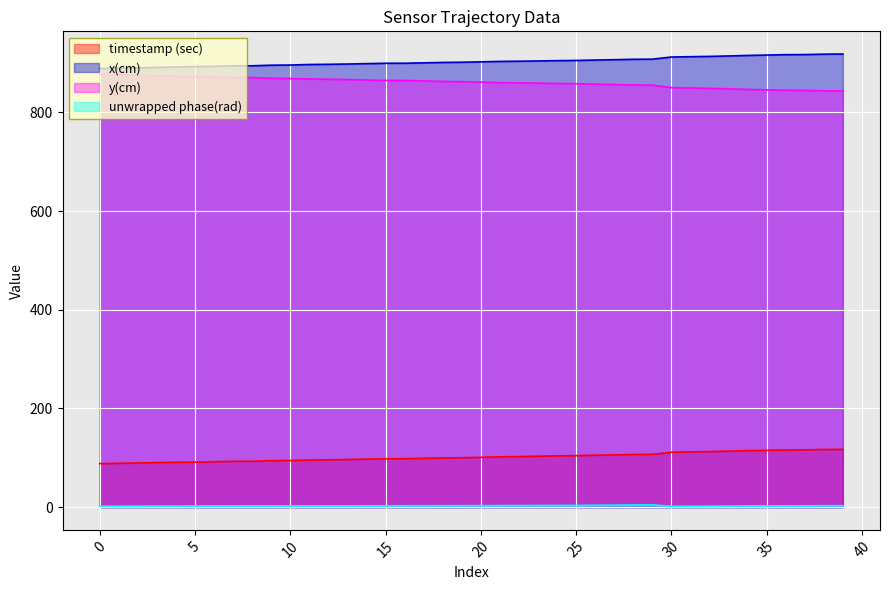

Reading left to right, what are all the values shown in this chart?

timestamp (sec): 0=88.3	1=89.0	2=89.6	3=90.4	4=91.0	5=91.3	6=92.1	7=93.0	8=93.0	9=94.2	10=94.6	11=95.6	12=96.0	13=96.6	14=97.4	15=98.1	16=98.2	17=99.0	18=99.8	19=100.2	20=101.0	21=102.0	22=102.5	23=103.4	24=104.0	25=104.4	26=105.3	27=106.0	28=106.8	29=107.1	30=111.4	31=112.1	32=112.7	33=113.6	34=114.6	35=115.3	36=116.0	37=116.2	38=116.9	39=117.3
x(cm): 0=888.9	1=889.6	2=890.3	3=891.2	4=892.1	5=892.6	6=893.4	7=894.3	8=894.4	9=895.6	10=895.9	11=897.0	12=897.4	13=898.0	14=898.7	15=899.5	16=899.6	17=900.3	18=901.2	19=901.6	20=902.3	21=903.2	22=903.6	23=904.2	24=904.8	25=905.2	26=906.0	27=906.7	28=907.5	29=907.8	30=912.1	31=912.8	32=913.4	33=914.3	34=915.3	35=916.1	36=916.9	37=917.1	38=917.9	39=918.3
y(cm): 0=876.9	1=876.2	2=875.4	3=874.3	4=873.1	5=872.4	6=871.5	7=870.5	8=870.4	9=869.0	10=868.6	11=867.6	12=867.1	13=866.5	14=865.6	15=864.8	16=864.6	17=863.7	18=862.7	19=862.2	20=861.4	21=860.3	22=859.8	23=859.3	24=858.6	25=858.1	26=857.2	27=856.3	28=855.4	29=855.2	30=850.2	31=849.4	32=848.7	33=847.7	34=846.5	35=845.6	36=844.8	37=844.5	38=843.6	39=843.2
unwrapped phase(rad): 0=1.9	1=2.0	2=2.2	3=2.3	4=2.4	5=2.5	6=2.6	7=2.6	8=2.6	9=2.6	10=2.7	11=2.7	12=2.8	13=2.8	14=2.8	15=2.9	16=2.9	17=2.9	18=3.0	19=3.0	20=3.1	21=3.2	22=3.3	23=3.4	24=3.5	25=3.6	26=3.9	27=4.0	28=4.4	29=4.7	30=1.7	31=1.9	32=2.1	33=2.4	34=2.6	35=2.7	36=2.8	37=2.8	38=3.0	39=3.0